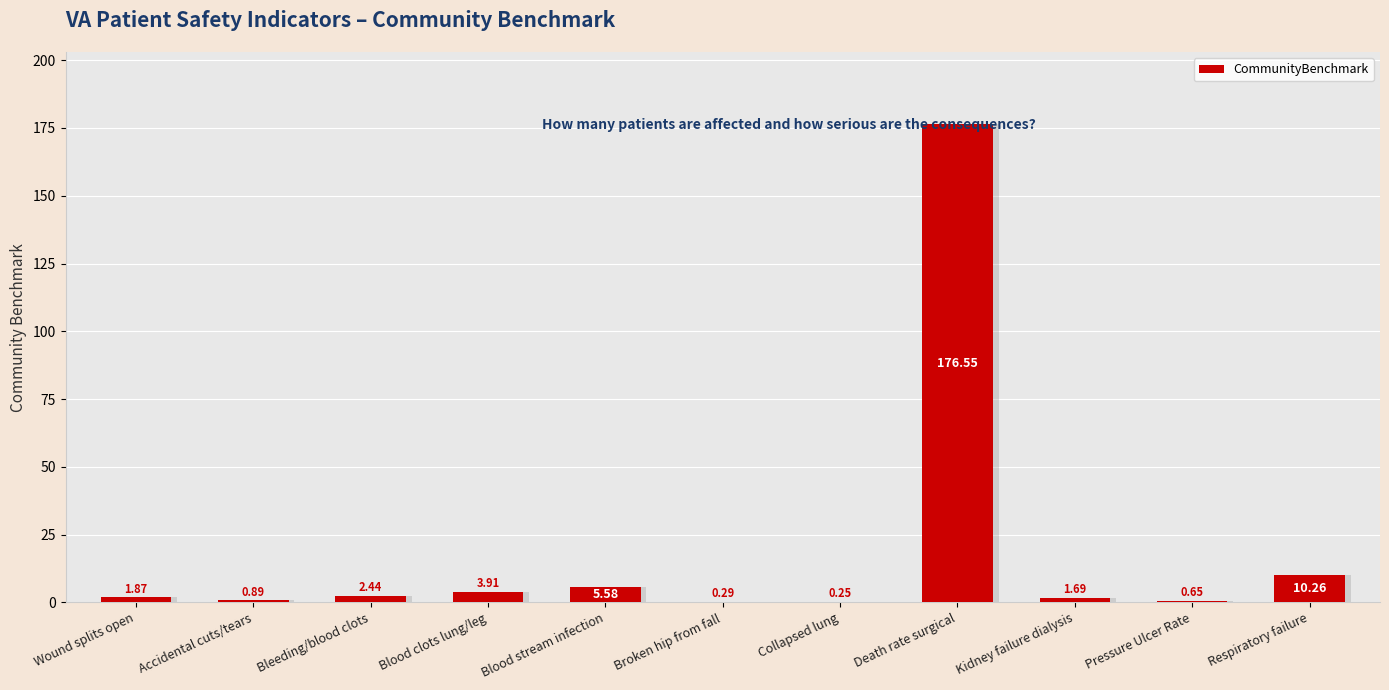

Which label corresponds to the largest value in the chart?

Death rate surgical